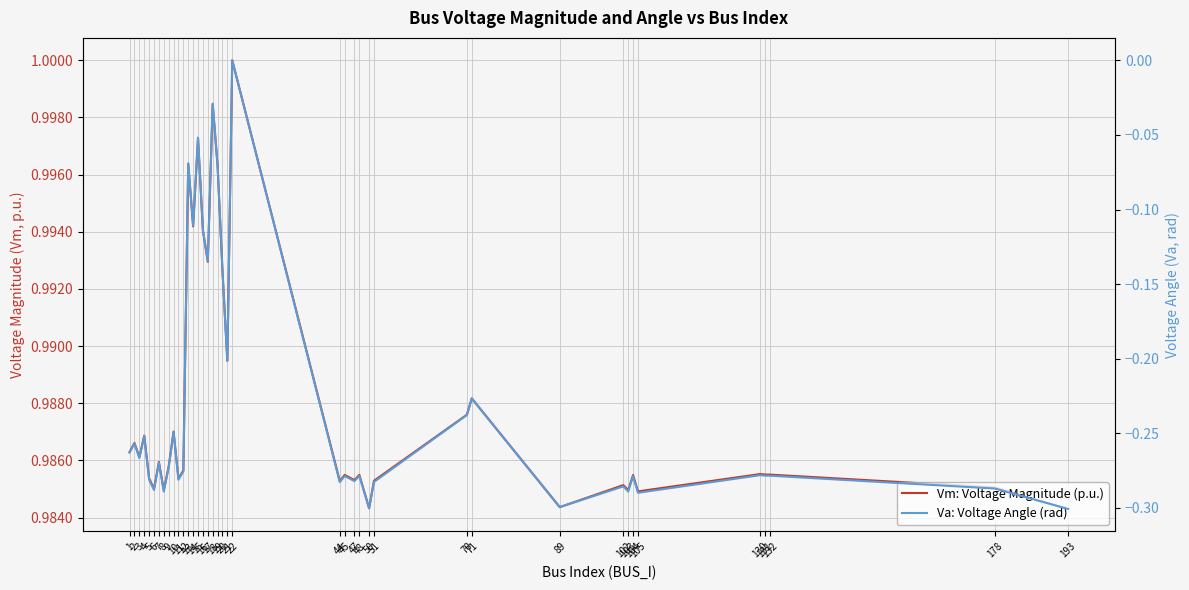

True or false: Va: Voltage Angle (rad) and Vm: Voltage Magnitude (p.u.) cross at least once.

False